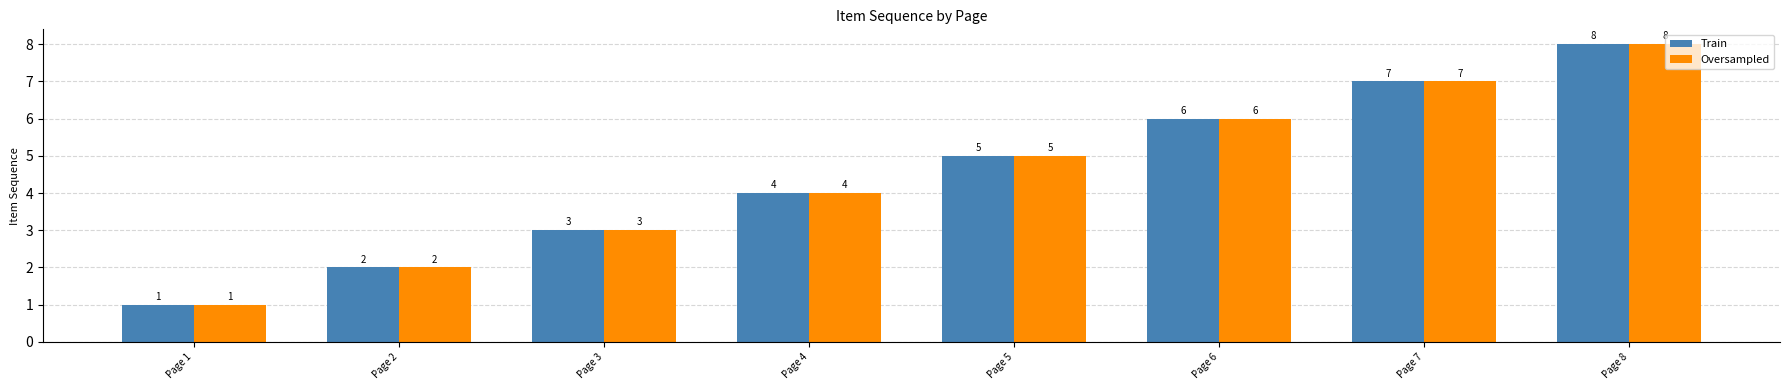

How many distinct data groups are displayed?

2